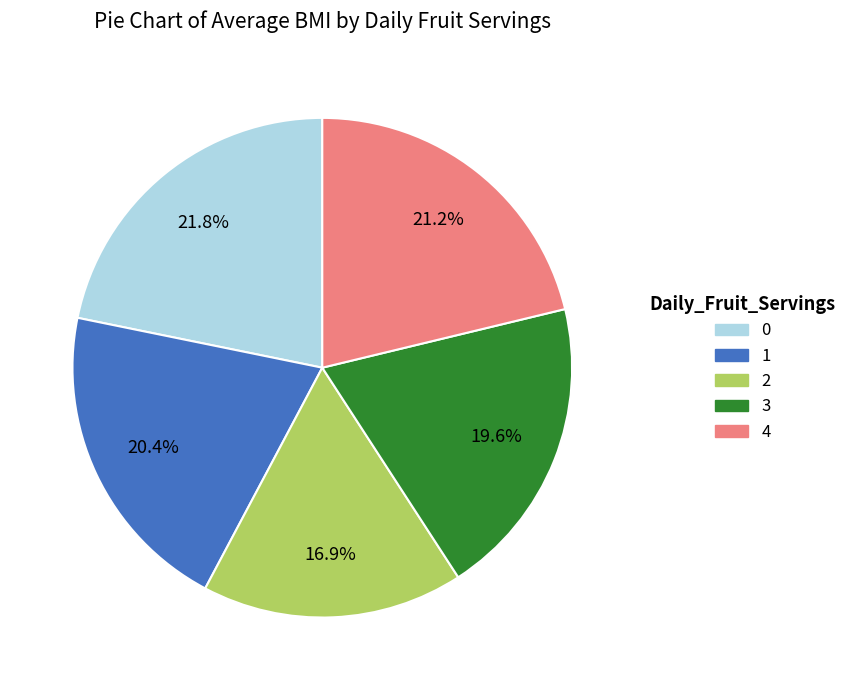

Do 0 and 2 together represent more than half of the pie?

No